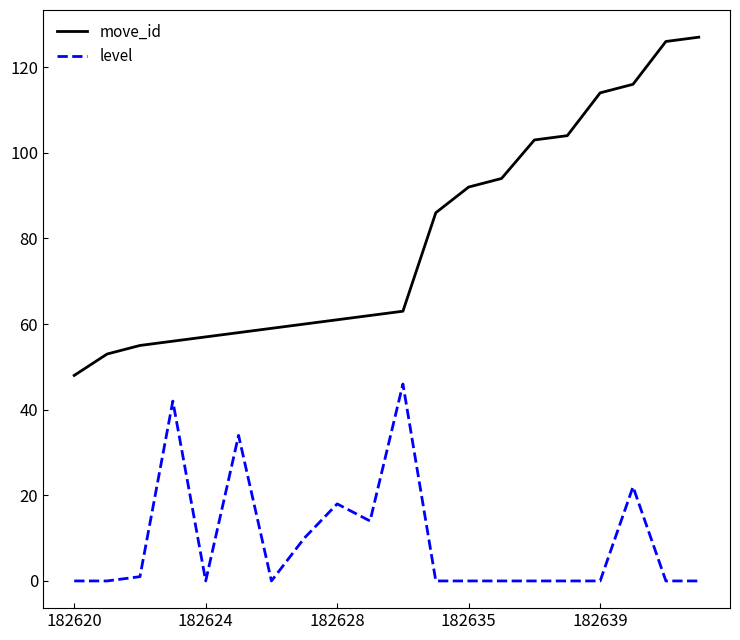

Rank the series by their average value, from lowest to highest.

level, move_id